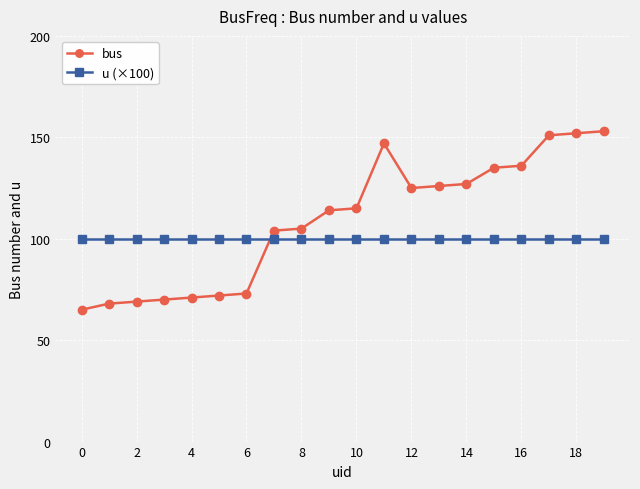

What is the average value of the bus series?

109